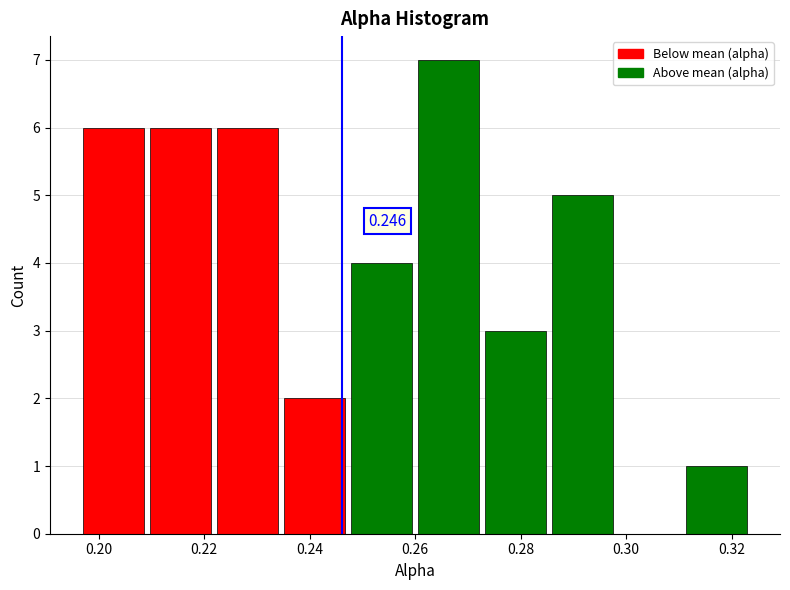

Which range on the x-axis has the tallest bar?

0.260 to 0.272